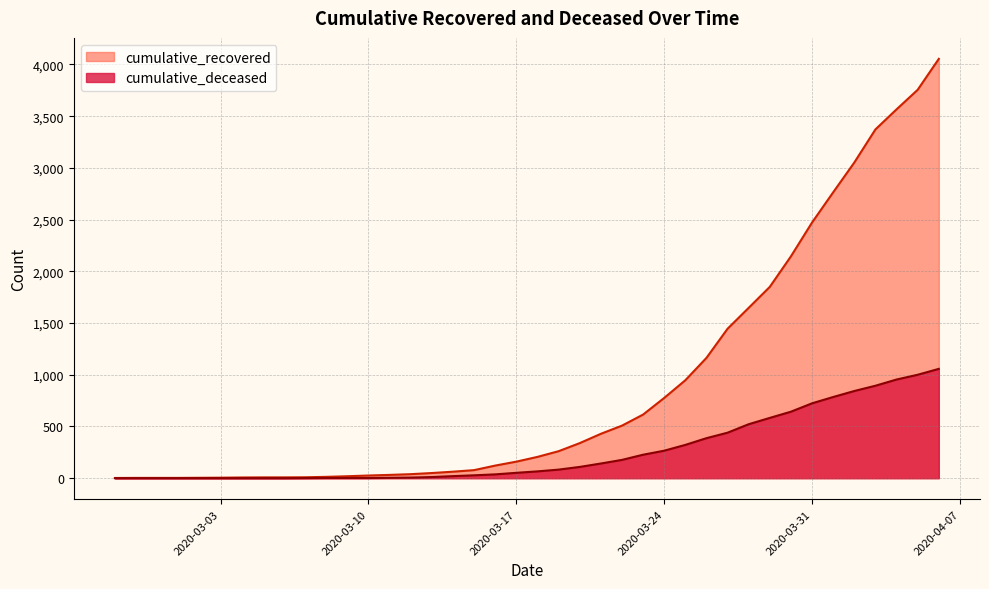

Reading left to right, what are all the values shown in this chart?

cumulative_recovered: 2020-02-27=2	2020-02-28=3	2020-02-29=3	2020-03-01=3	2020-03-02=4	2020-03-03=5	2020-03-04=7	2020-03-05=8	2020-03-06=8	2020-03-07=9	2020-03-08=13	2020-03-09=19	2020-03-10=26	2020-03-11=32	2020-03-12=39	2020-03-13=50	2020-03-14=63	2020-03-15=78	2020-03-16=122	2020-03-17=160	2020-03-18=206	2020-03-19=261	2020-03-20=339	2020-03-21=429	2020-03-22=508	2020-03-23=615	2020-03-24=776	2020-03-25=947	2020-03-26=1163	2020-03-27=1445	2020-03-28=1647	2020-03-29=1850	2020-03-30=2145	2020-03-31=2472	2020-04-01=2764	2020-04-02=3052	2020-04-03=3372	2020-04-04=3566	2020-04-05=3755	2020-04-06=4054
cumulative_deceased: 2020-02-27=0	2020-02-28=0	2020-02-29=0	2020-03-01=0	2020-03-02=0	2020-03-03=0	2020-03-04=0	2020-03-05=0	2020-03-06=0	2020-03-07=1	2020-03-08=2	2020-03-09=2	2020-03-10=2	2020-03-11=4	2020-03-12=6	2020-03-13=11	2020-03-14=20	2020-03-15=28	2020-03-16=37	2020-03-17=52	2020-03-18=66	2020-03-19=83	2020-03-20=109	2020-03-21=142	2020-03-22=177	2020-03-23=227	2020-03-24=266	2020-03-25=322	2020-03-26=387	2020-03-27=440	2020-03-28=522	2020-03-29=583	2020-03-30=643	2020-03-31=724	2020-04-01=785	2020-04-02=843	2020-04-03=894	2020-04-04=954	2020-04-05=1000	2020-04-06=1057